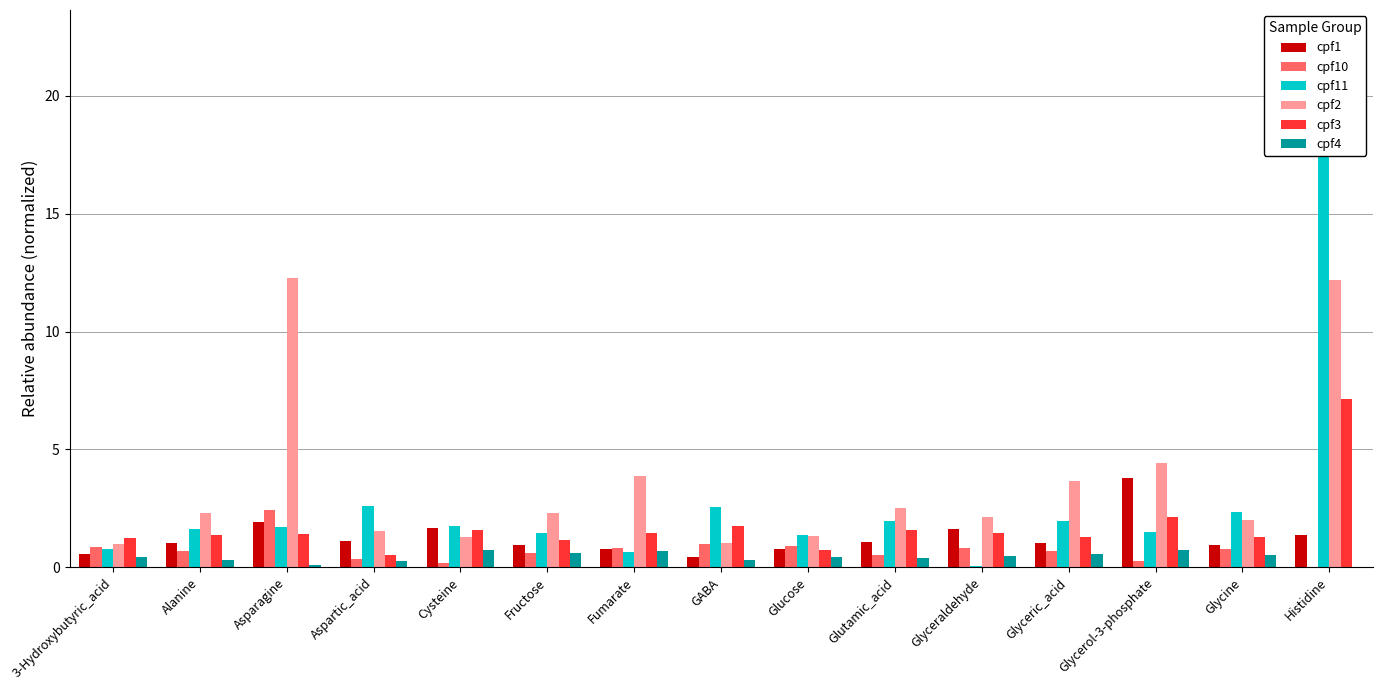

Which series has the largest total across all categories?

cpf2